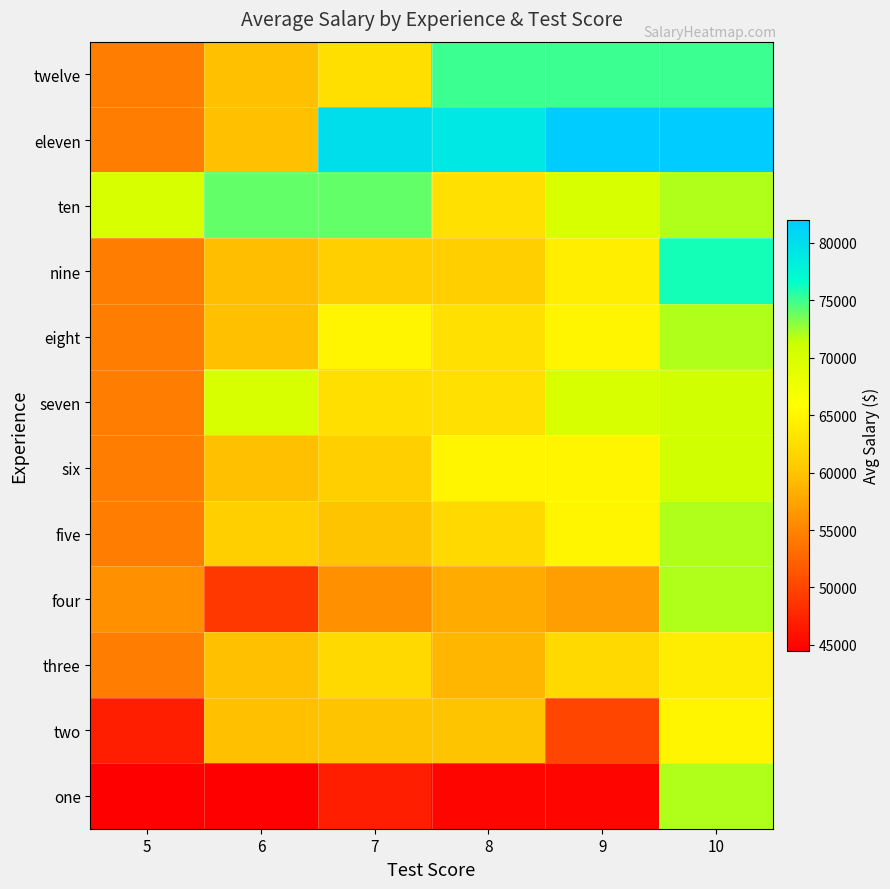

Rank the series at 10 from highest to lowest value.

eleven, nine, twelve, one, four, five, eight, ten, six, seven, two, three